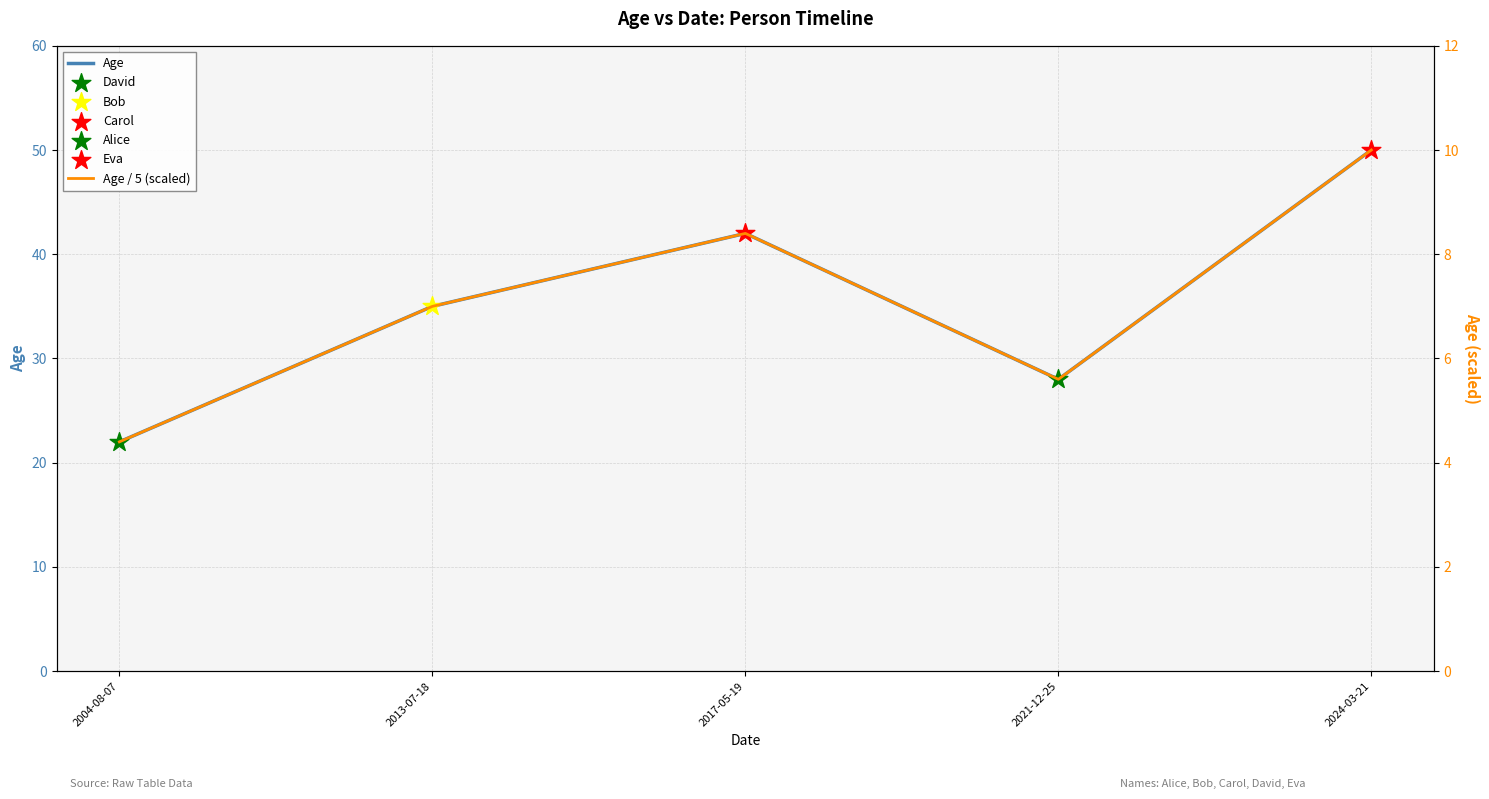

At which category is the sum across all series the highest?

2024-03-21